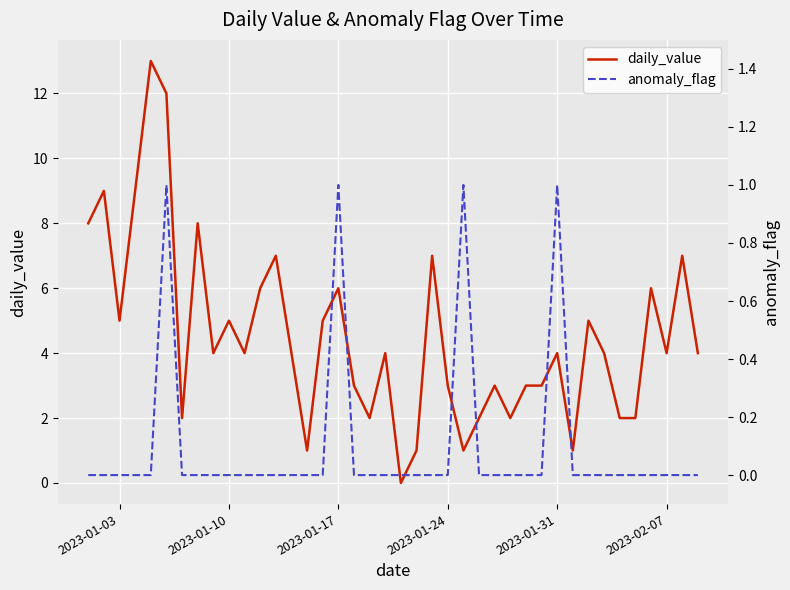

What is the maximum value for daily_value?

13